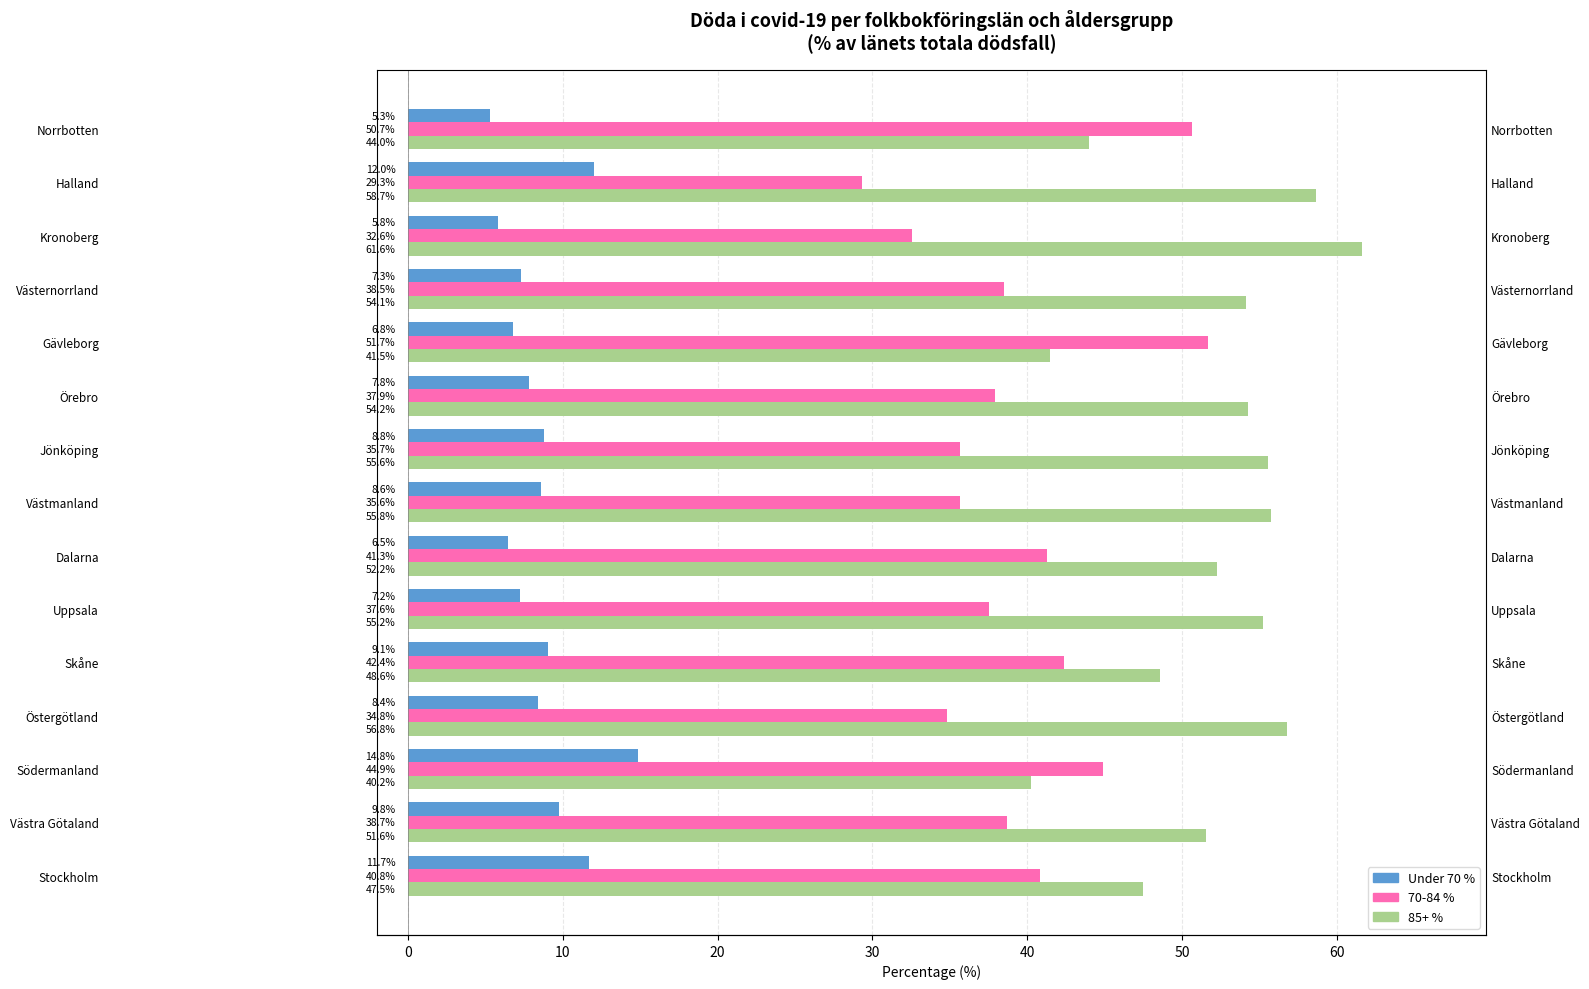

What are all the series names shown in the legend?

Under 70 %, 70-84 %, 85+ %